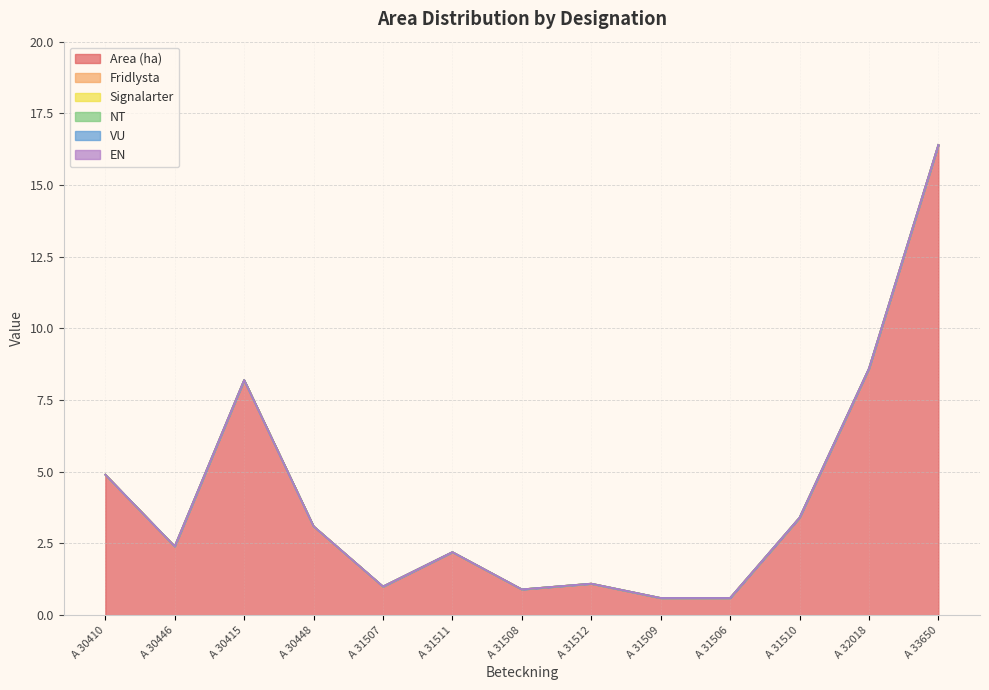

True or false: Area (ha) and VU cross at least once.

False